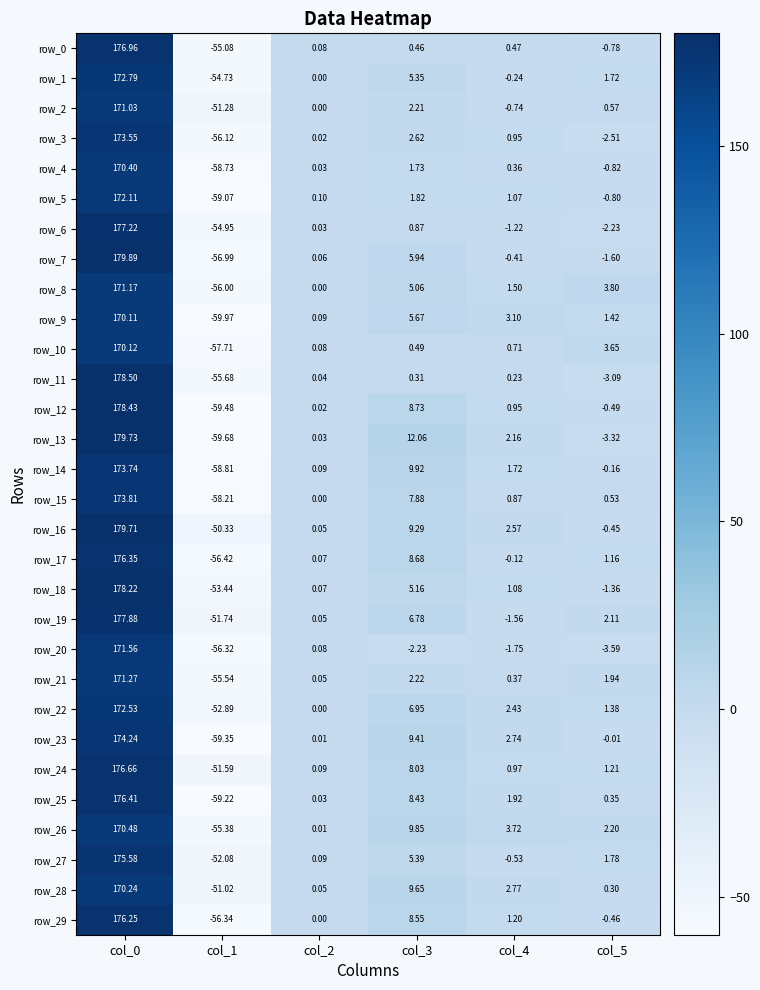

Is the value of row_3 at col_3 greater than the value of row_18 at col_5?

Yes